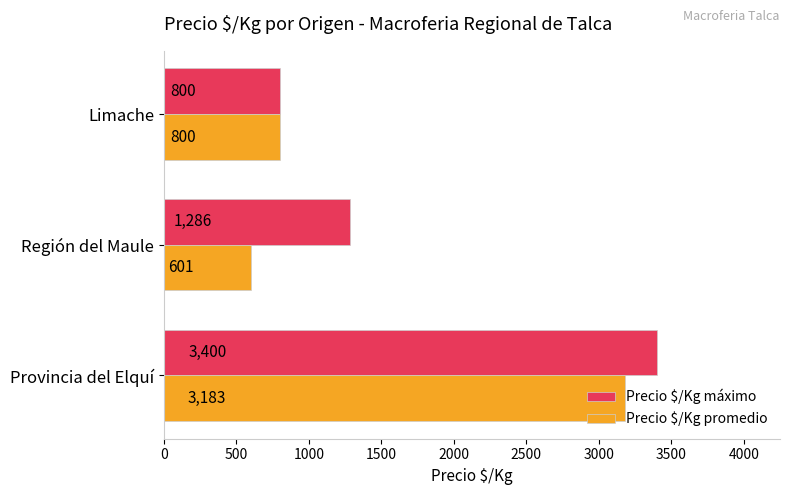

Is it true that Precio $/Kg máximo equals 2294 at Provincia del Elquí?

False